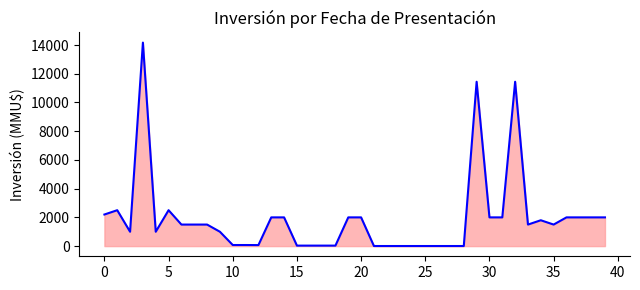

What is the minimum value shown in the chart?

6